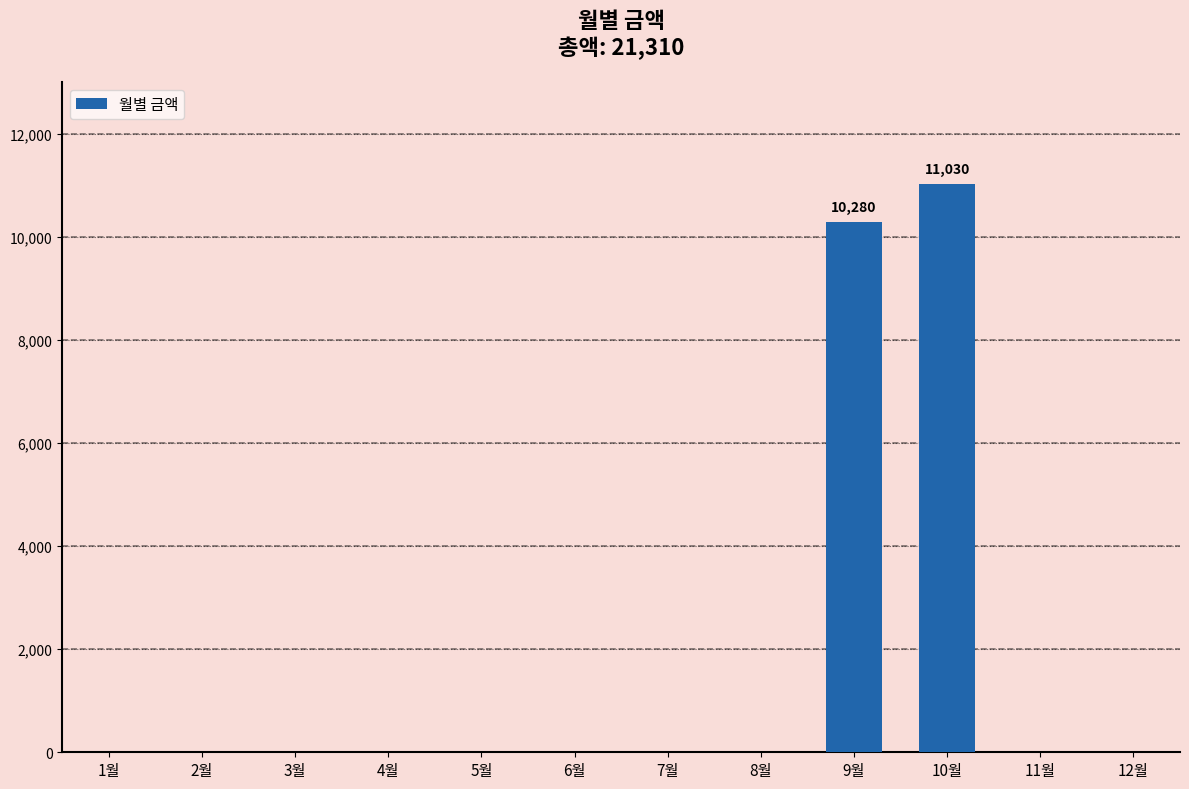

What is the average value?

1776